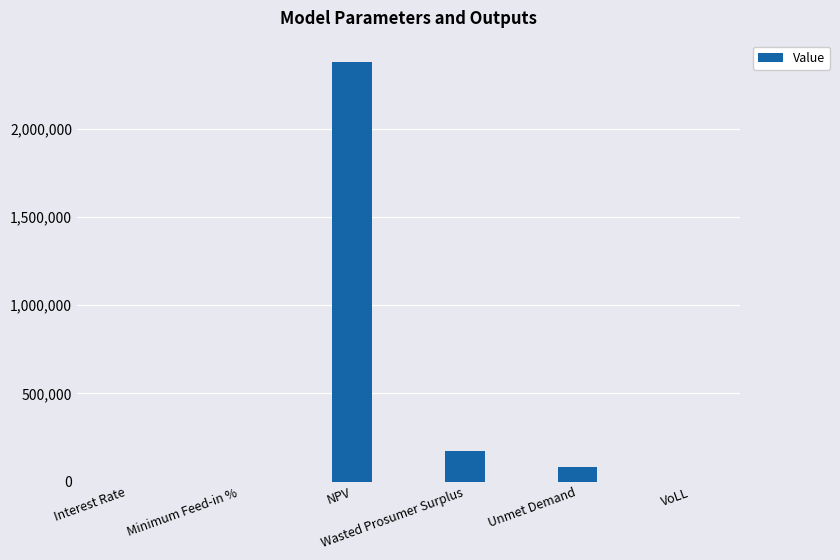

What is the maximum value shown in the chart?

2379545.8